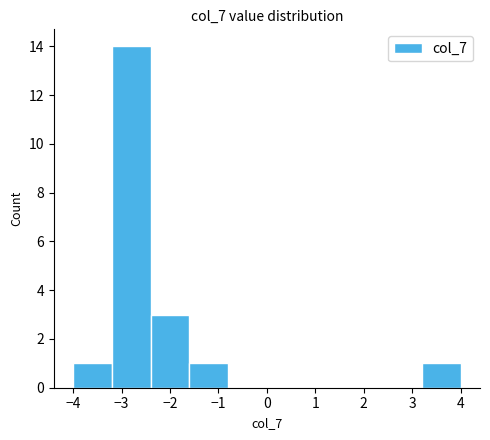

Reading left to right, transcribe this chart: for each bar, give the range it covers on the x-axis and its height. The values are not printed on the chart, so give them approximately, as read against the axis.

-4.0 to -3.2: 1
-3.2 to -2.4: 14
-2.4 to -1.6: 3
-1.6 to -0.8: 1
-0.8 to 0.0: 0
0.0 to 0.8: 0
0.8 to 1.6: 0
1.6 to 2.4: 0
2.4 to 3.2: 0
3.2 to 4.0: 1